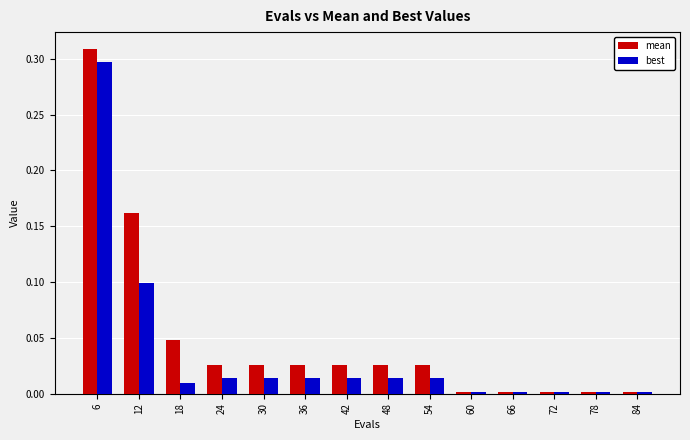

At which category is the sum across all series the highest?

6